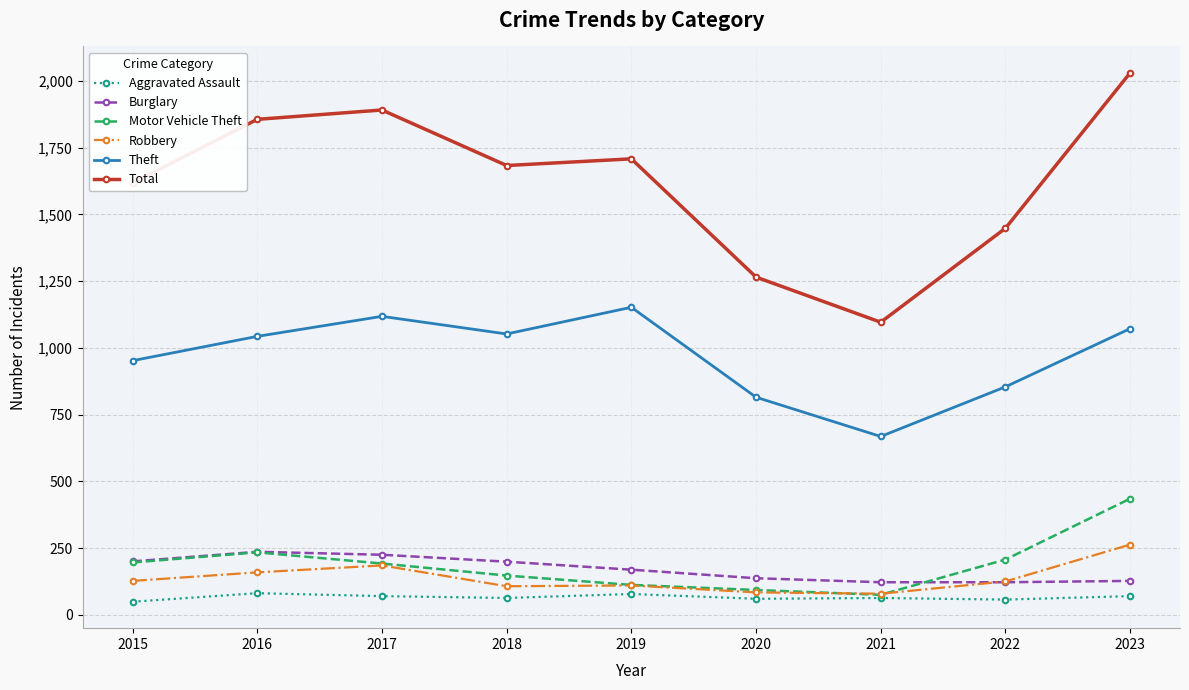

True or false: Robbery has more than 2 points higher than both neighbors.

False